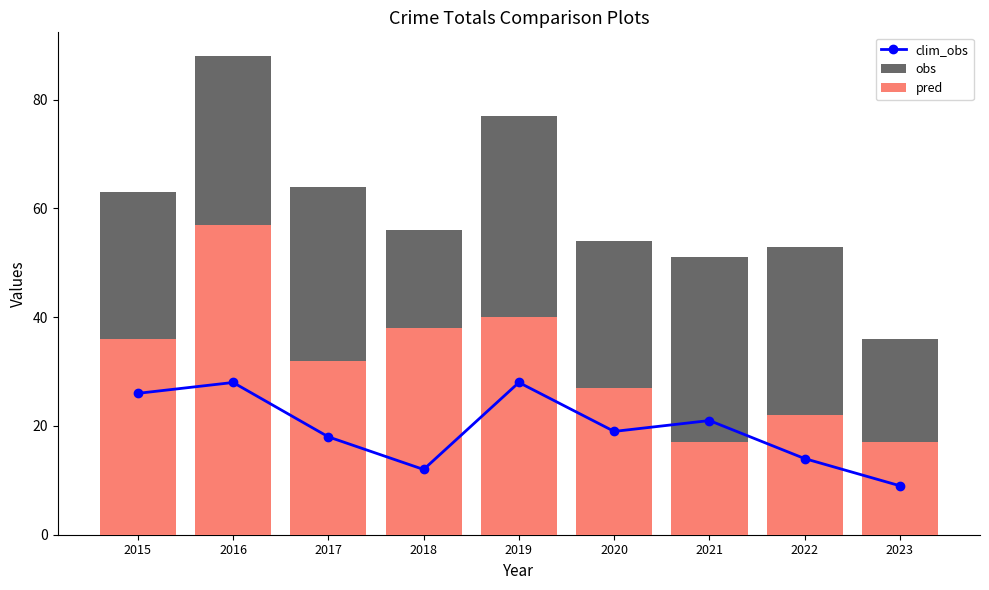

What is the value of the pred bar at the 6th from the left?

27